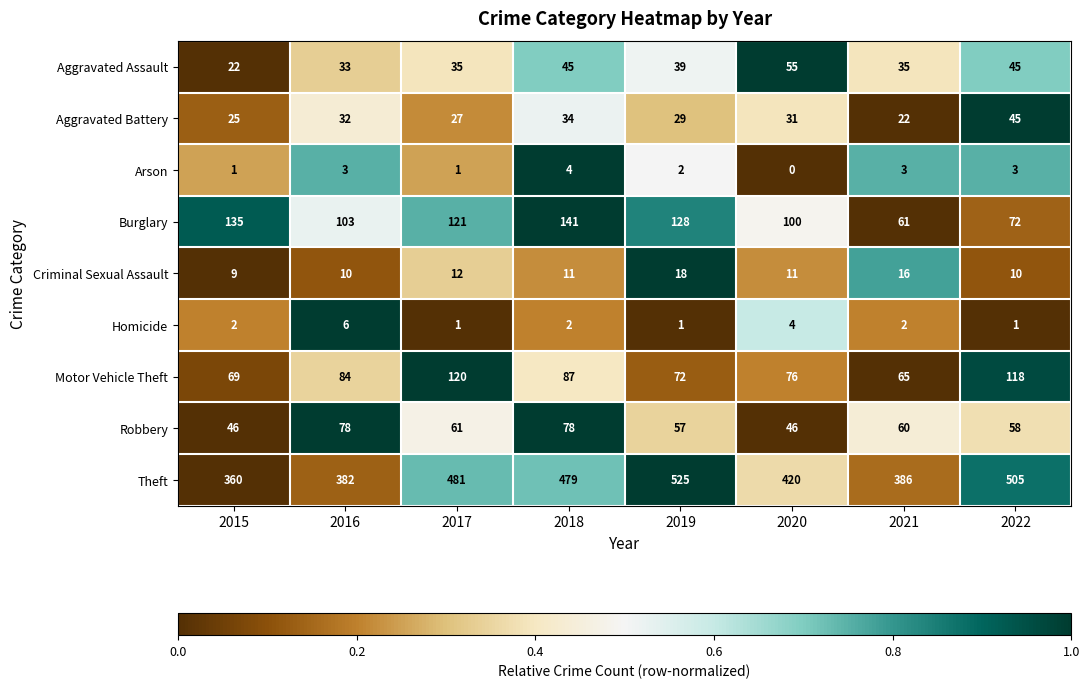

Rank the series at 2019 from lowest to highest value.

Homicide, Arson, Criminal Sexual Assault, Aggravated Battery, Aggravated Assault, Robbery, Motor Vehicle Theft, Burglary, Theft